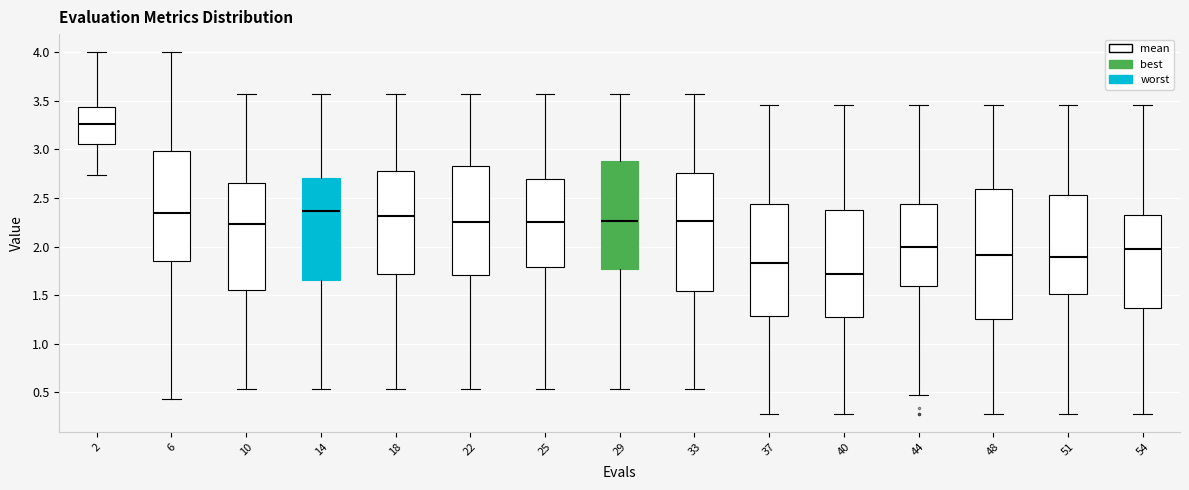

Reading left to right, transcribe this box plot: for each box, give where its median line is, the range the box spans, and where its two whiskers end, as read against the y-axis. The values are not printed on the chart, so give them approximately, as read against the axis.

2: median 3.25, box 3.05 to 3.45, whiskers 2.75 to 4.00
6: median 2.35, box 1.85 to 3.00, whiskers 0.45 to 4.00
10: median 2.25, box 1.55 to 2.65, whiskers 0.55 to 3.55
14: median 2.35, box 1.65 to 2.70, whiskers 0.55 to 3.55
18: median 2.30, box 1.70 to 2.80, whiskers 0.55 to 3.55
22: median 2.25, box 1.70 to 2.85, whiskers 0.55 to 3.55
25: median 2.25, box 1.80 to 2.70, whiskers 0.55 to 3.55
29: median 2.25, box 1.75 to 2.90, whiskers 0.55 to 3.55
33: median 2.25, box 1.55 to 2.75, whiskers 0.55 to 3.55
37: median 1.85, box 1.30 to 2.45, whiskers 0.30 to 3.45
40: median 1.70, box 1.25 to 2.40, whiskers 0.30 to 3.45
44: median 2.00, box 1.60 to 2.45, whiskers 0.45 to 3.45
48: median 1.90, box 1.25 to 2.60, whiskers 0.30 to 3.45
51: median 1.90, box 1.50 to 2.55, whiskers 0.30 to 3.45
54: median 2.00, box 1.35 to 2.30, whiskers 0.30 to 3.45